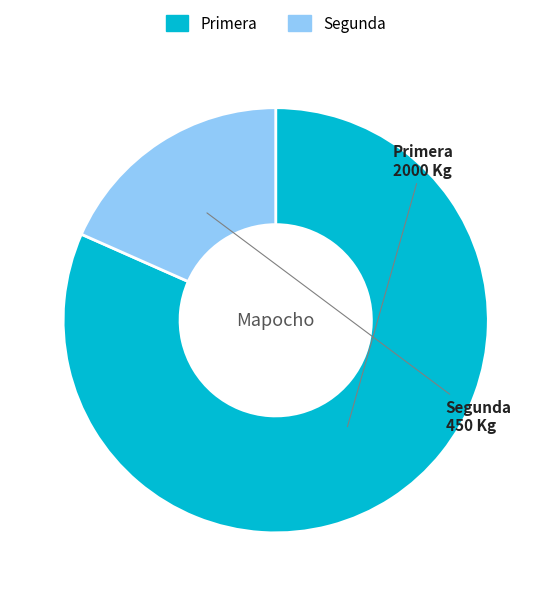

How many segments does this pie chart have?

2